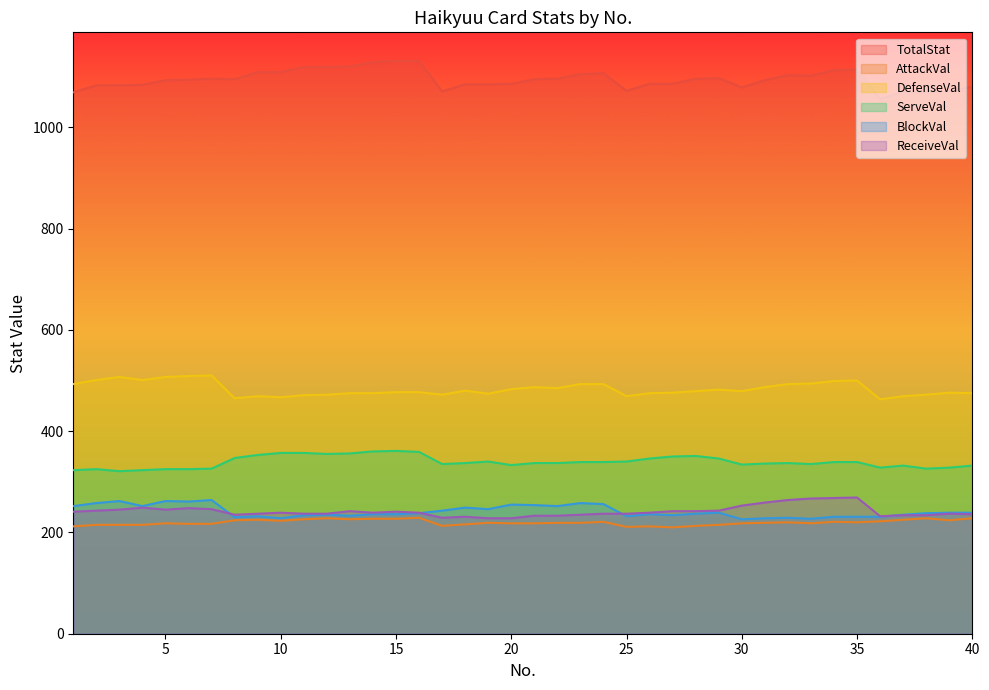

True or false: ReceiveVal and AttackVal intersect in this chart.

False